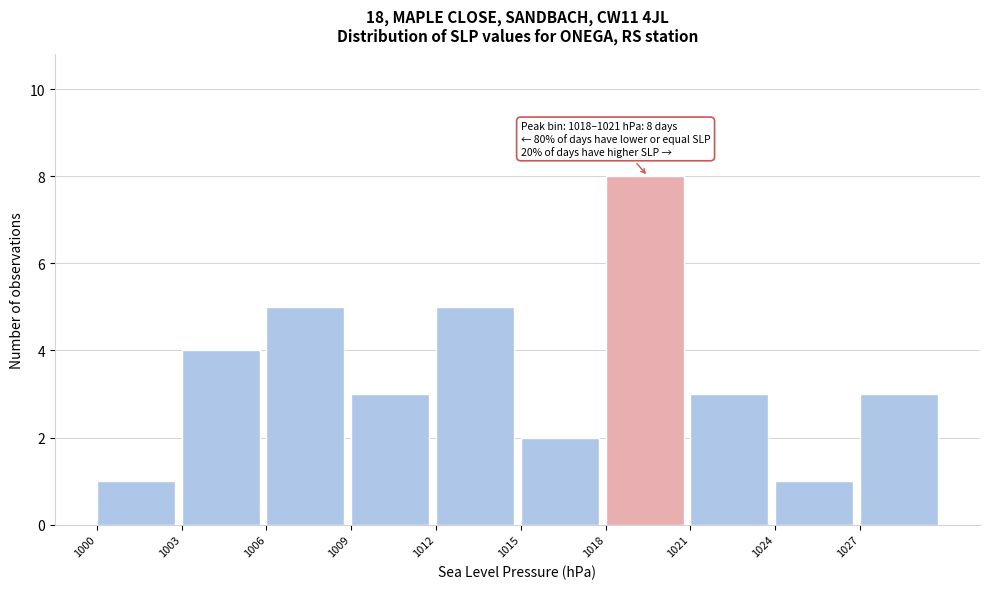

Which range on the x-axis has the tallest bar?

1018 to 1021